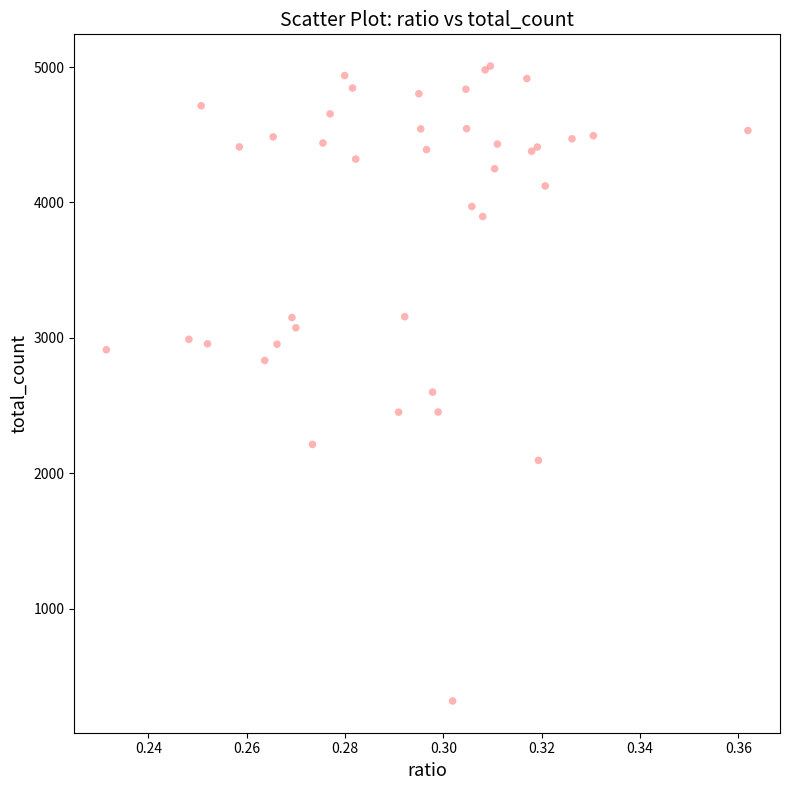

What Y value in the scatter plot is closest to 2662?

2599